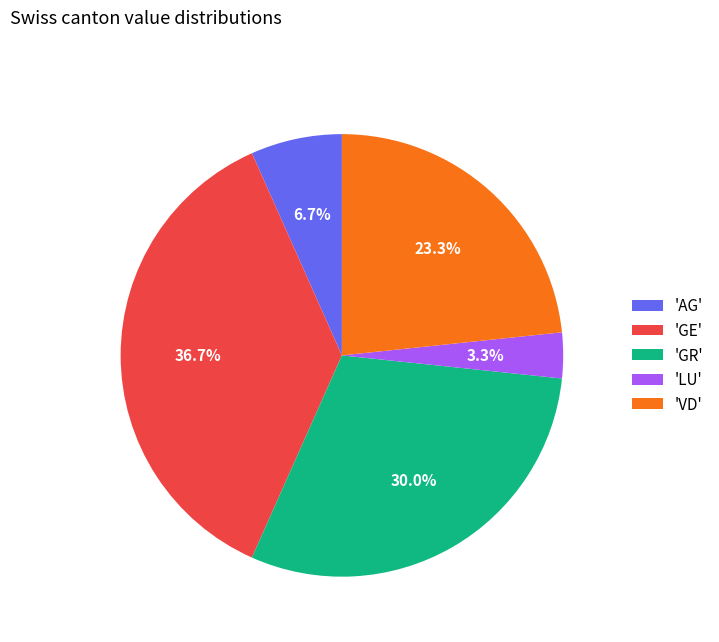

How many segments does this pie chart have?

5